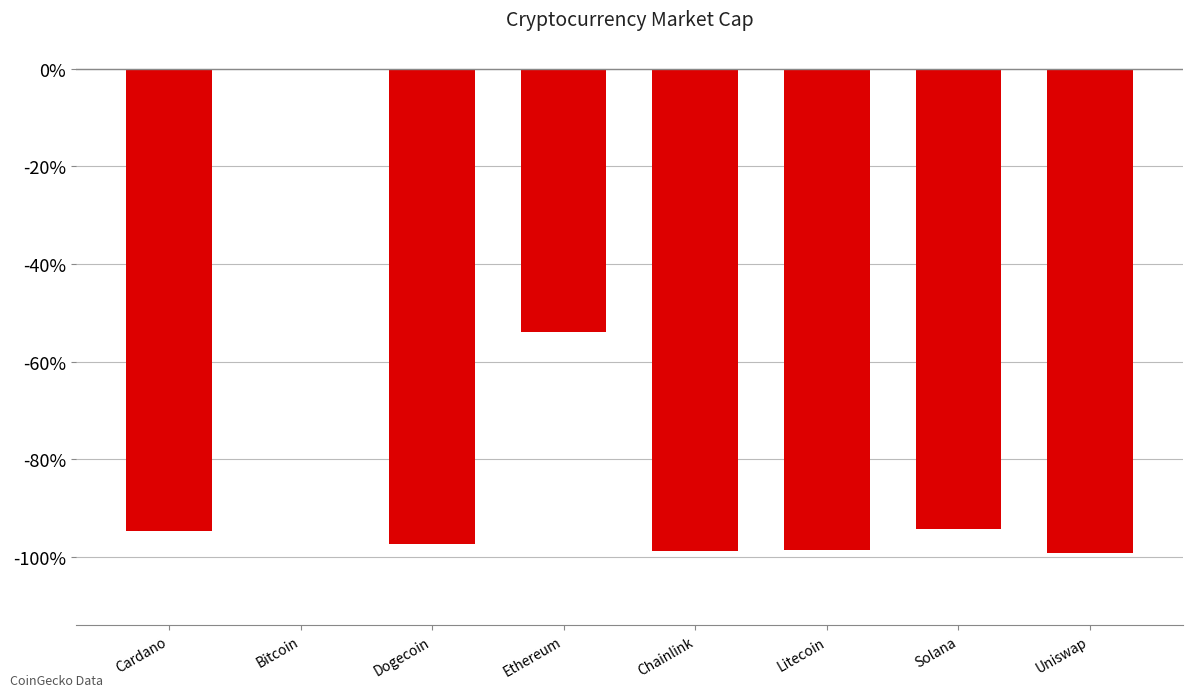

The chart shows a value of -134.9 at Cardano. True or false?

False